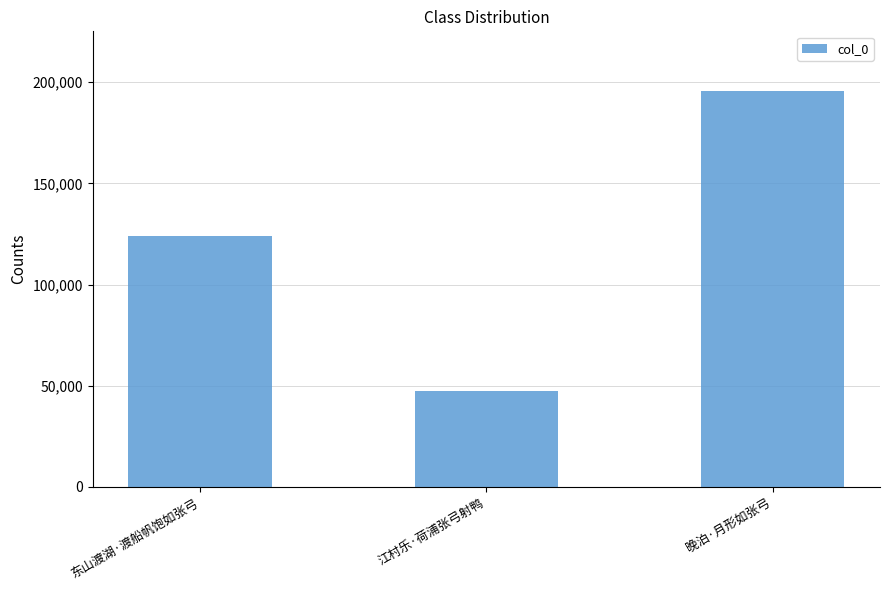

List the labels in order of value, smallest first.

江村乐·荷浦张弓射鸭, 东山渡湖·渡船帆饱如张弓, 晚泊·月形如张弓